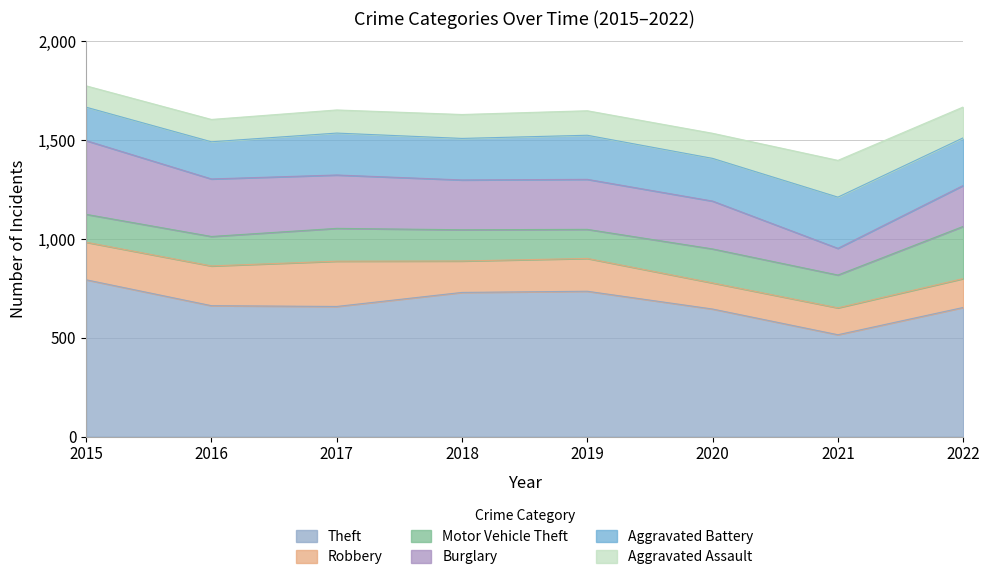

At how many categories does at least one series exceed 199?

8